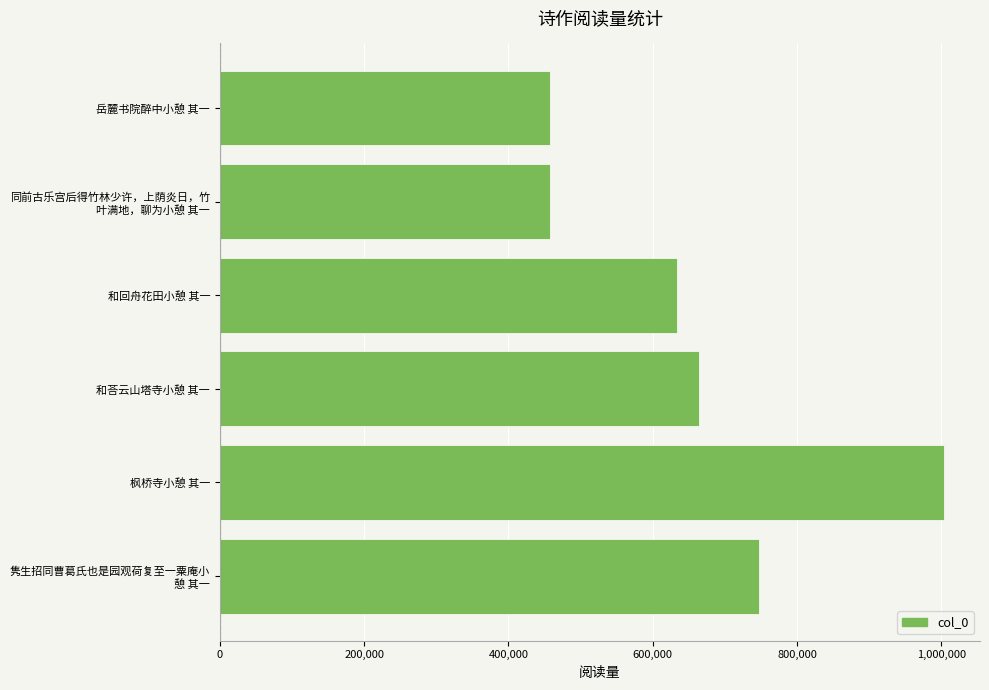

The chart shows a value of 167539 at 岳麓书院醉中小憩 其一. True or false?

False